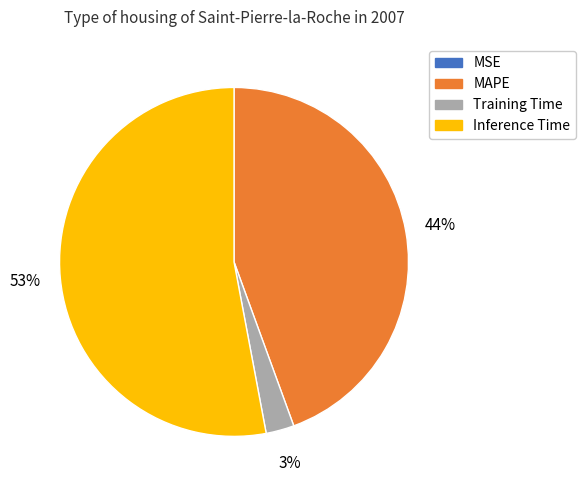

Which slice is the largest?

Inference Time